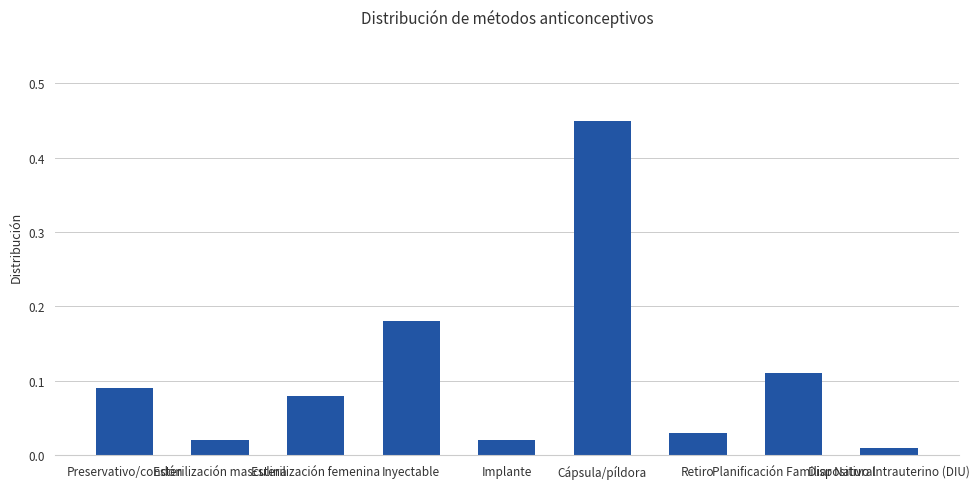

Are the bars horizontal?

No